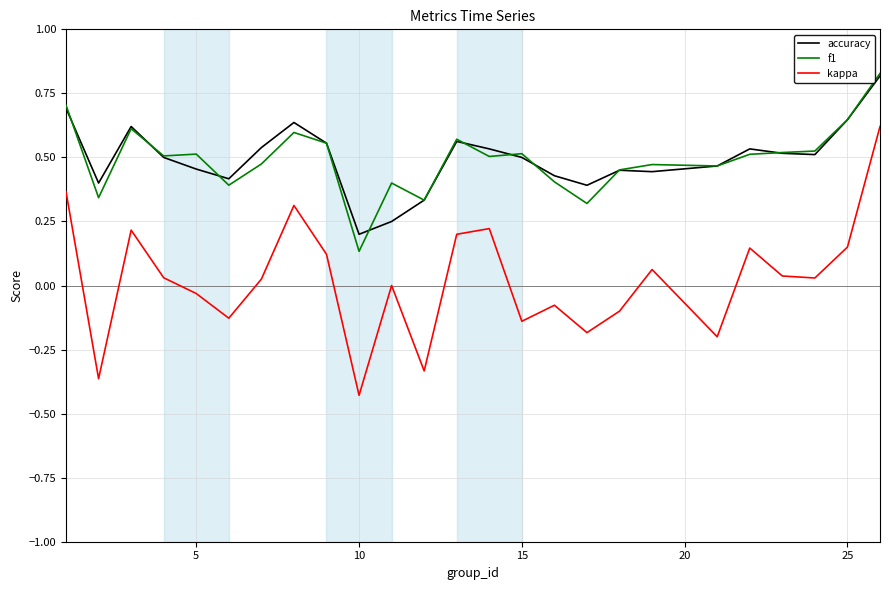

True or false: accuracy and kappa intersect in this chart.

False